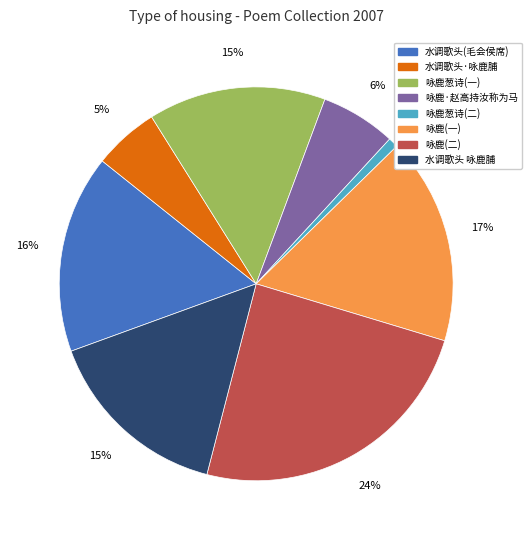

Which slice is the largest?

咏鹿